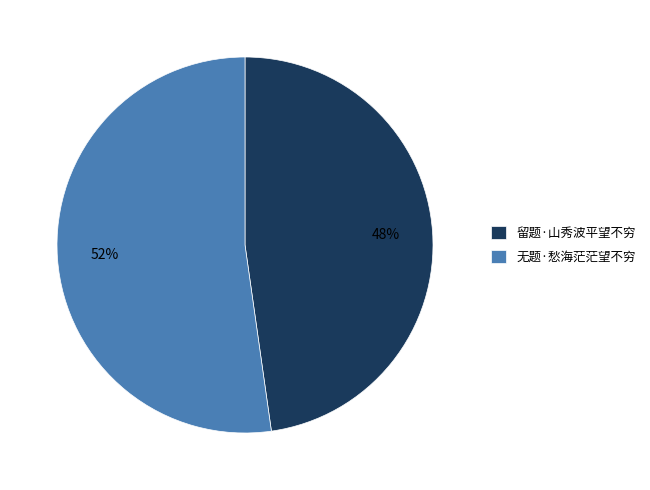

Rank the categories by value from lowest to highest.

留题·山秀波平望不穷, 无题·愁海茫茫望不穷